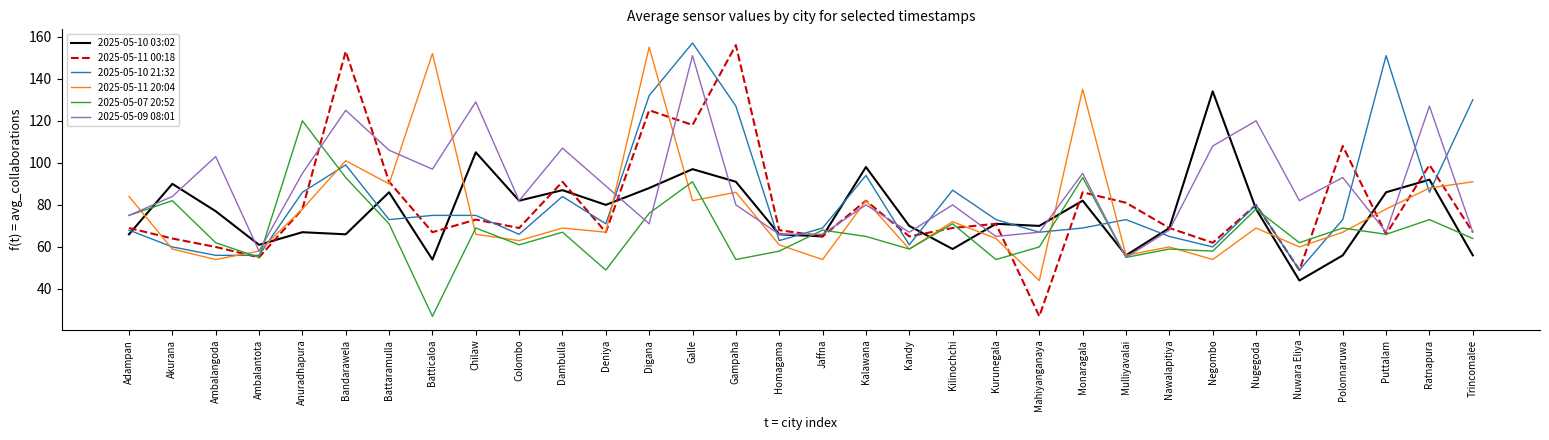

True or false: 2025-05-07 20:52 and 2025-05-11 00:18 intersect in this chart.

True